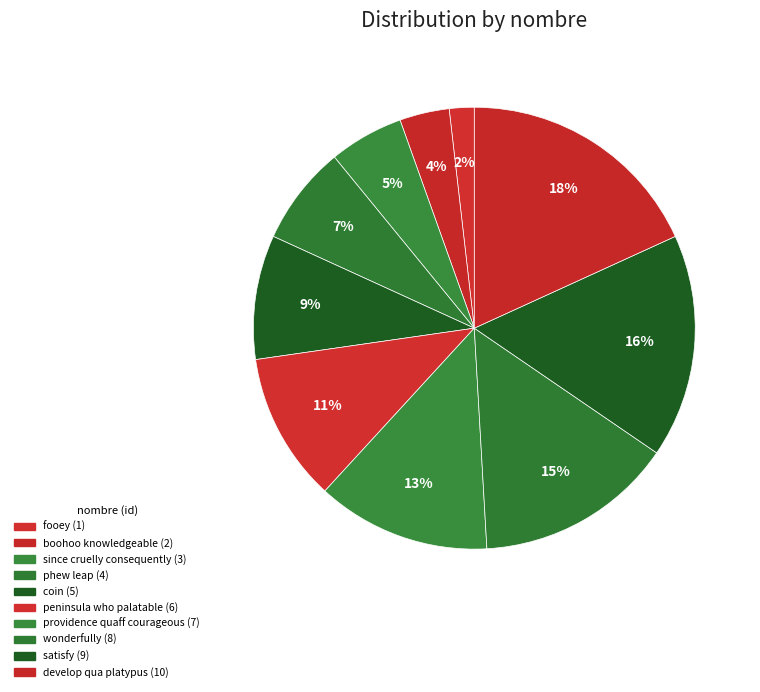

Is it true that coin is 17% of the pie?

False